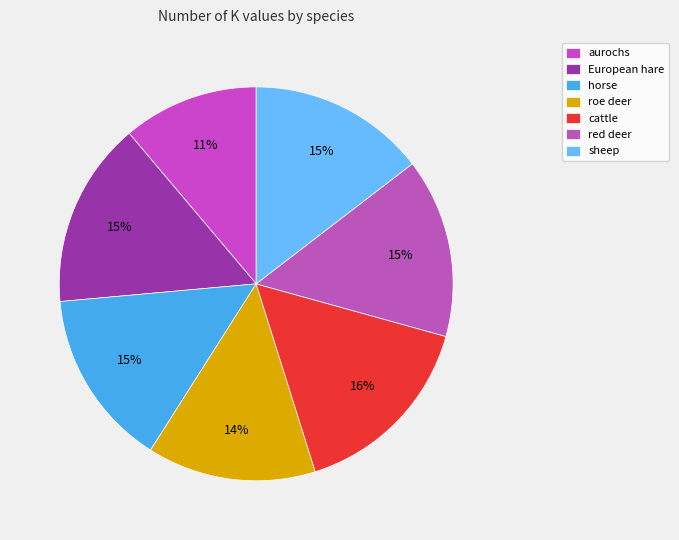

What is the change in value from aurochs to European hare?

+3.7